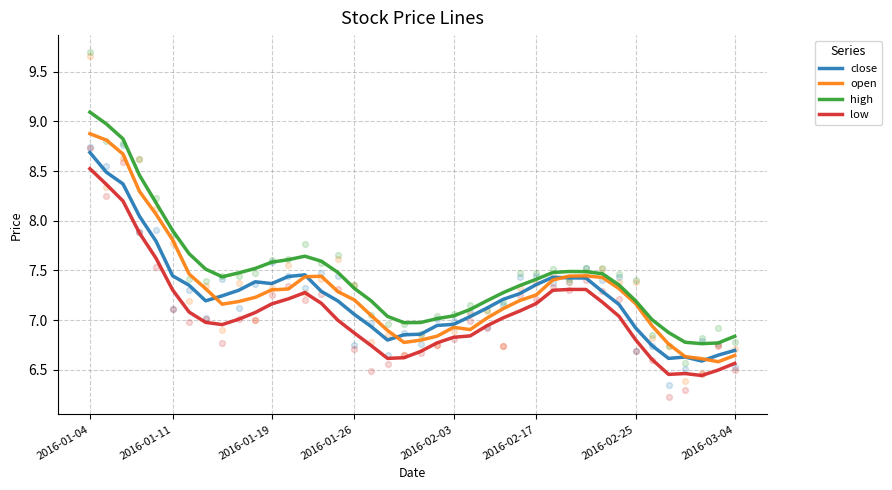

Which series has the widest spread of Y values?

high